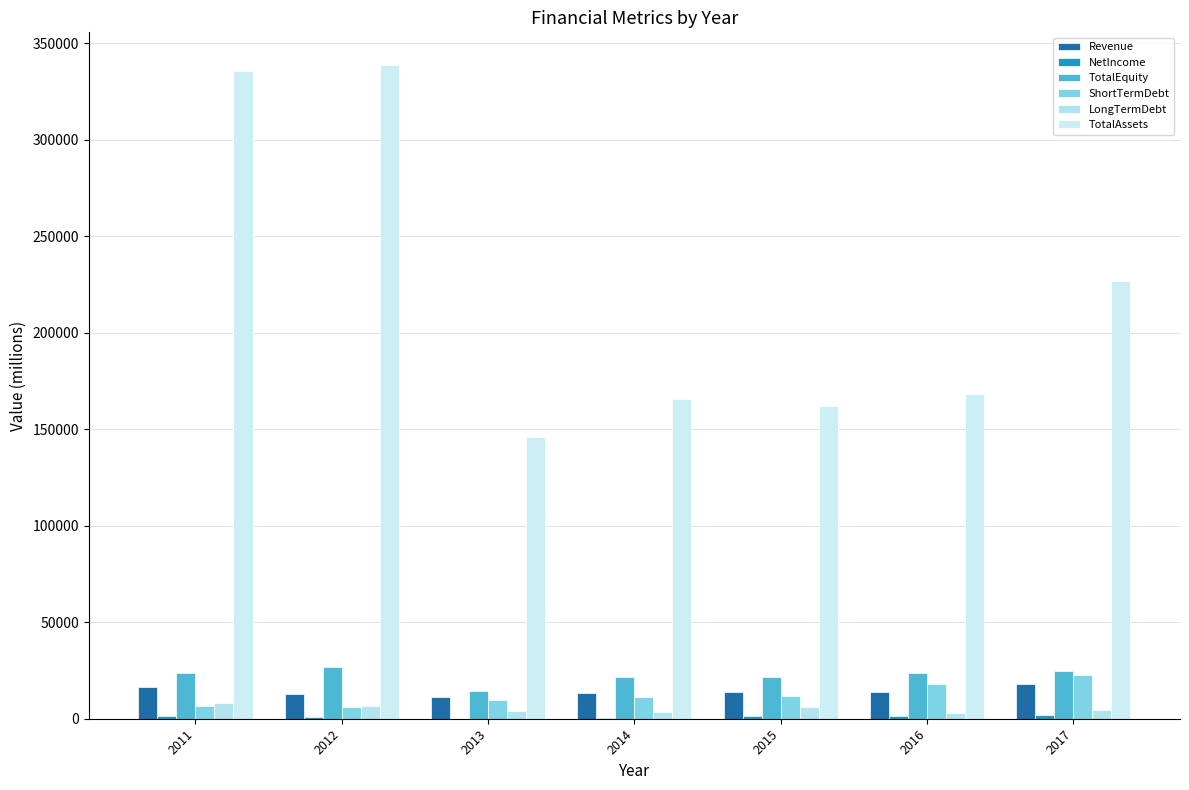

What is the sum of all LongTermDebt values?

35574